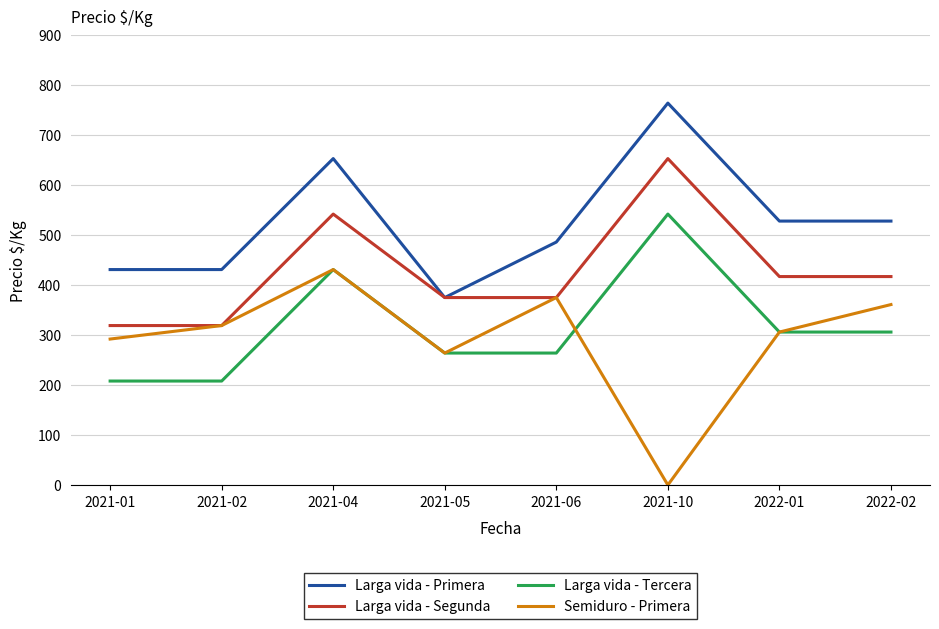

Reading right to left, transcribe all the data shown in this chart.

Larga vida - Primera: 2022-02=528	2022-01=528	2021-10=764	2021-06=486	2021-05=375	2021-04=653	2021-02=431	2021-01=431
Larga vida - Segunda: 2022-02=417	2022-01=417	2021-10=653	2021-06=375	2021-05=375	2021-04=542	2021-02=319	2021-01=319
Larga vida - Tercera: 2022-02=306	2022-01=306	2021-10=542	2021-06=264	2021-05=264	2021-04=431	2021-02=208	2021-01=208
Semiduro - Primera: 2022-02=361	2022-01=306	2021-10=0	2021-06=375	2021-05=264	2021-04=431	2021-02=319	2021-01=292